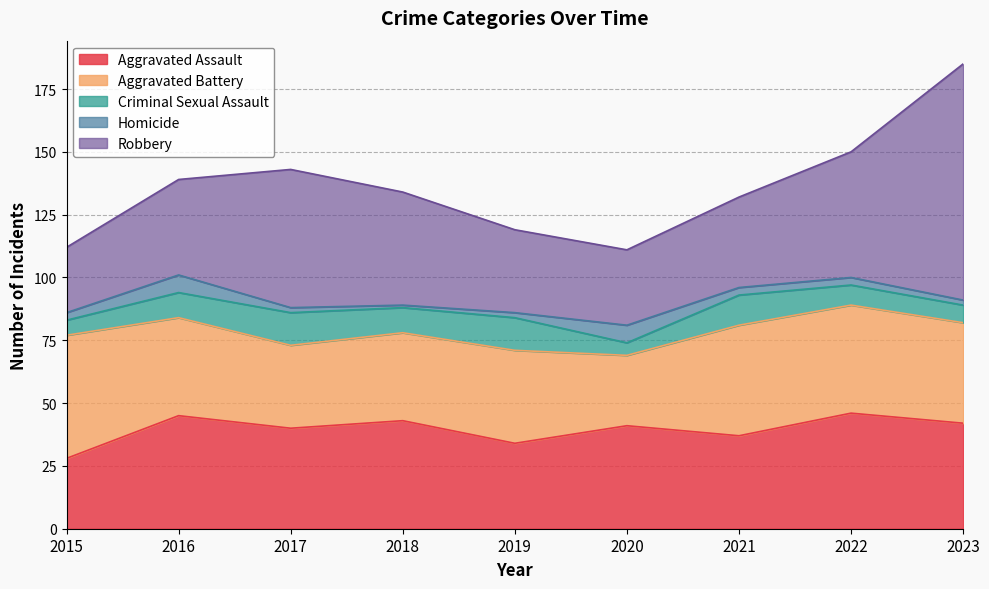

What is the difference between the Homicide values at 2016 and 2022?

4